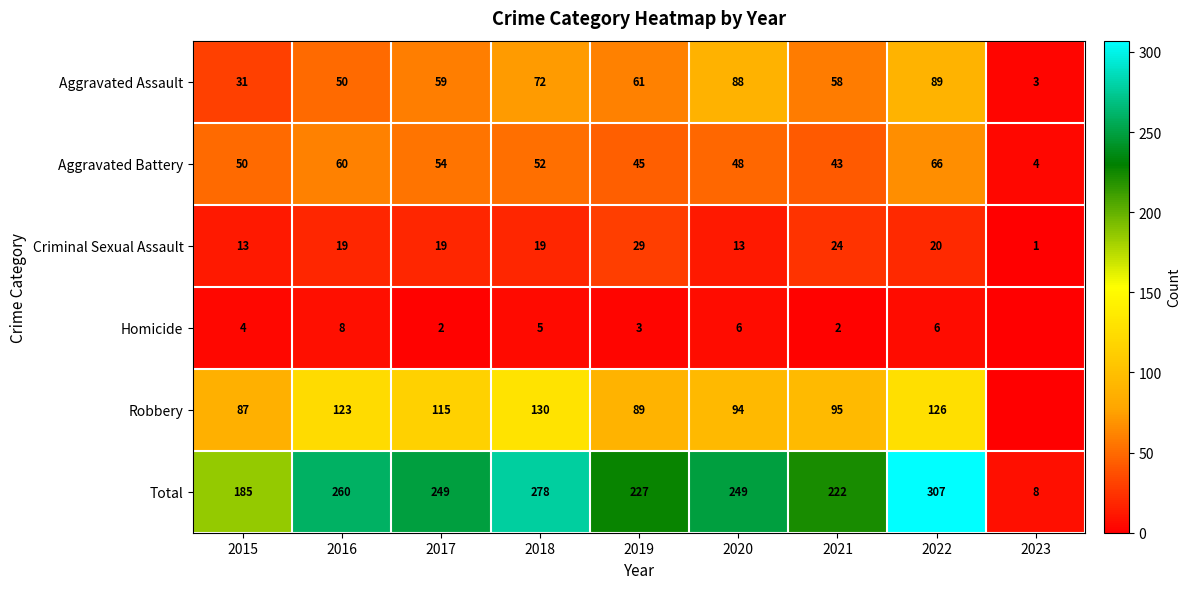

The value of Aggravated Assault at 2015 is 31. True or false?

True